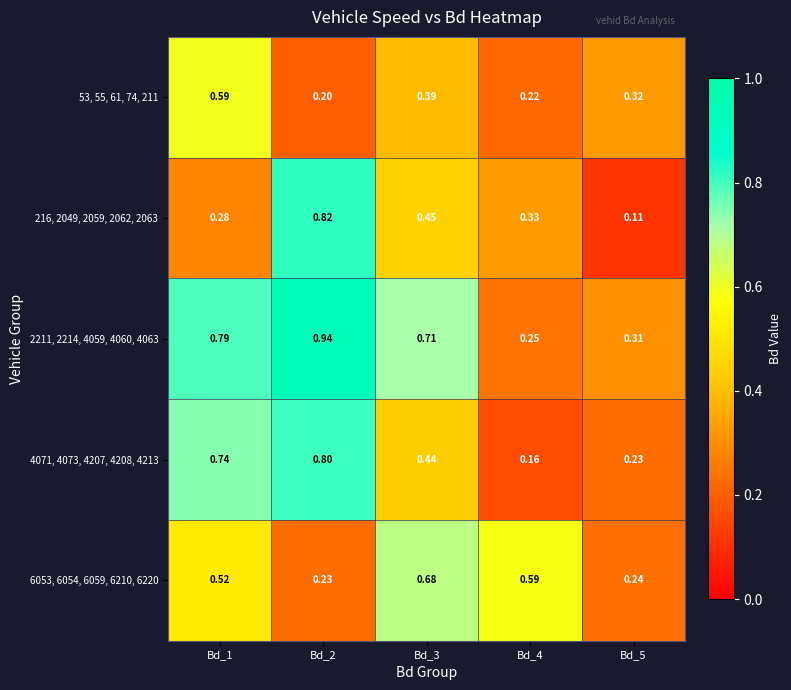

Count the number of data series in this chart.

5